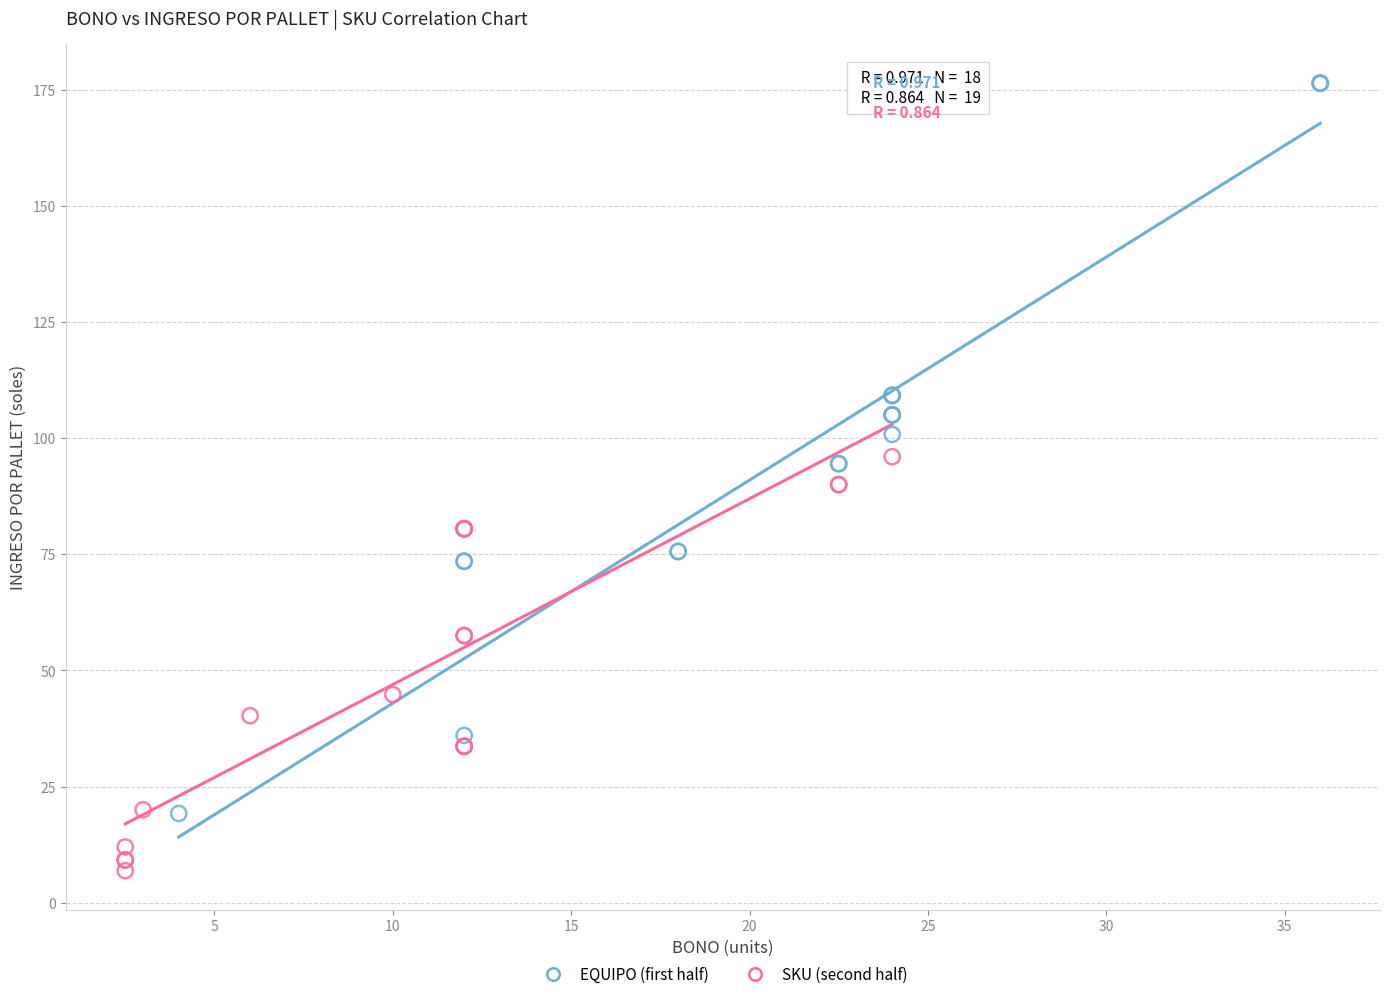

Which series has the largest Y range (max minus min)?

EQUIPO (first half)